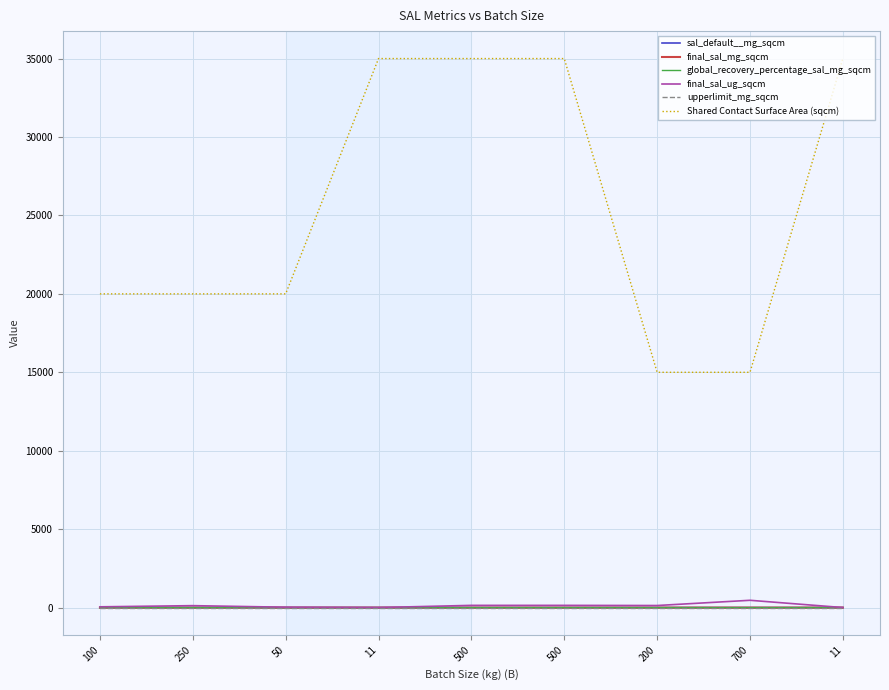

Does the chart display data point markers on the line(s)?

No